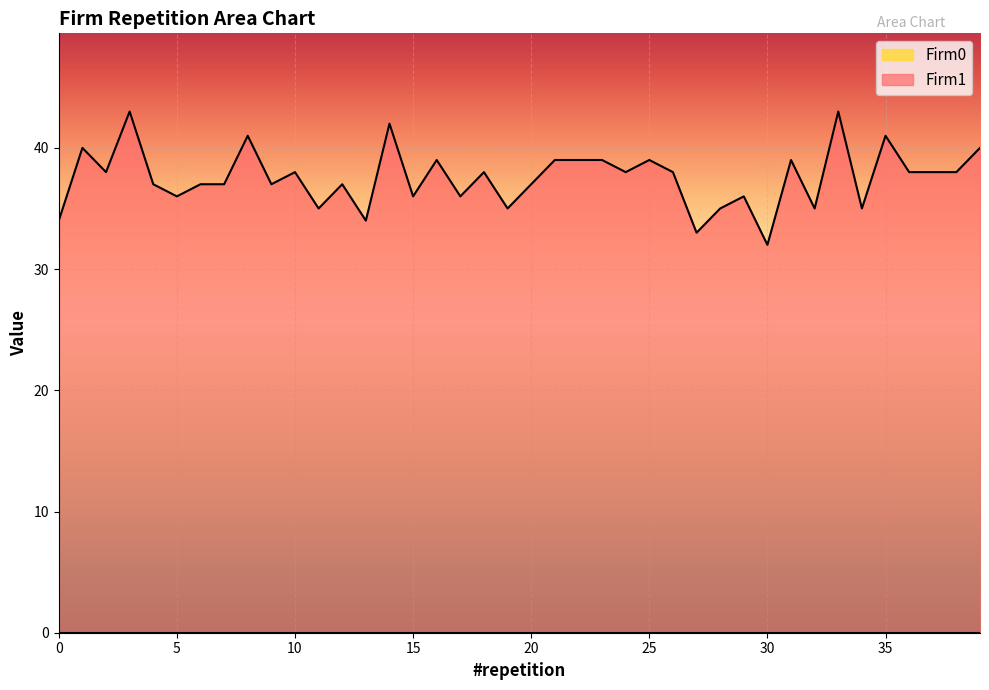

Which category has the lowest value across all series?

30